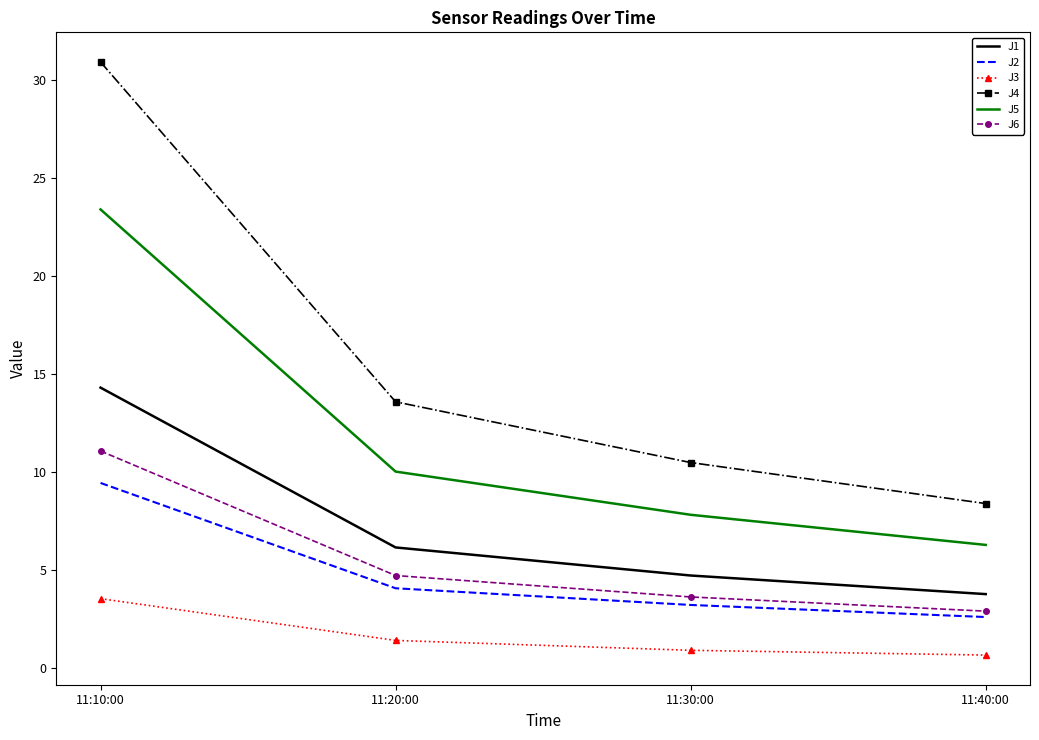

At how many categories does at least one series exceed 12?

2